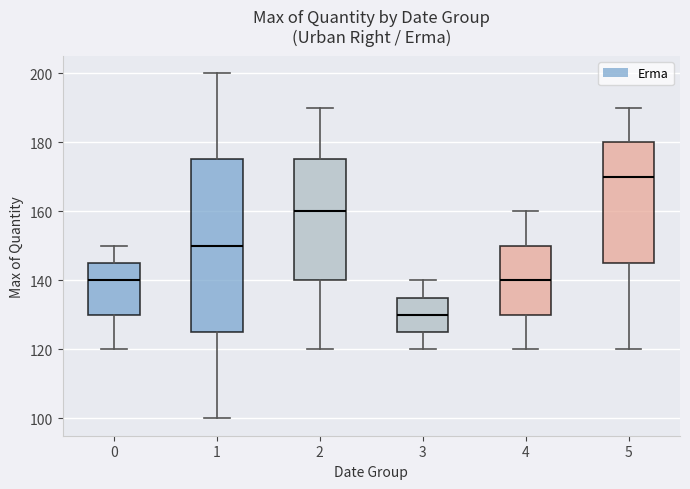

Reading left to right, transcribe this box plot: for each box, give where its median line is, the range the box spans, and where its two whiskers end, as read against the y-axis. The values are not printed on the chart, so give them approximately, as read against the axis.

0: median 140, box 130 to 146, whiskers 120 to 150
1: median 150, box 126 to 176, whiskers 100 to 200
2: median 160, box 140 to 176, whiskers 120 to 190
3: median 130, box 126 to 136, whiskers 120 to 140
4: median 140, box 130 to 150, whiskers 120 to 160
5: median 170, box 146 to 180, whiskers 120 to 190